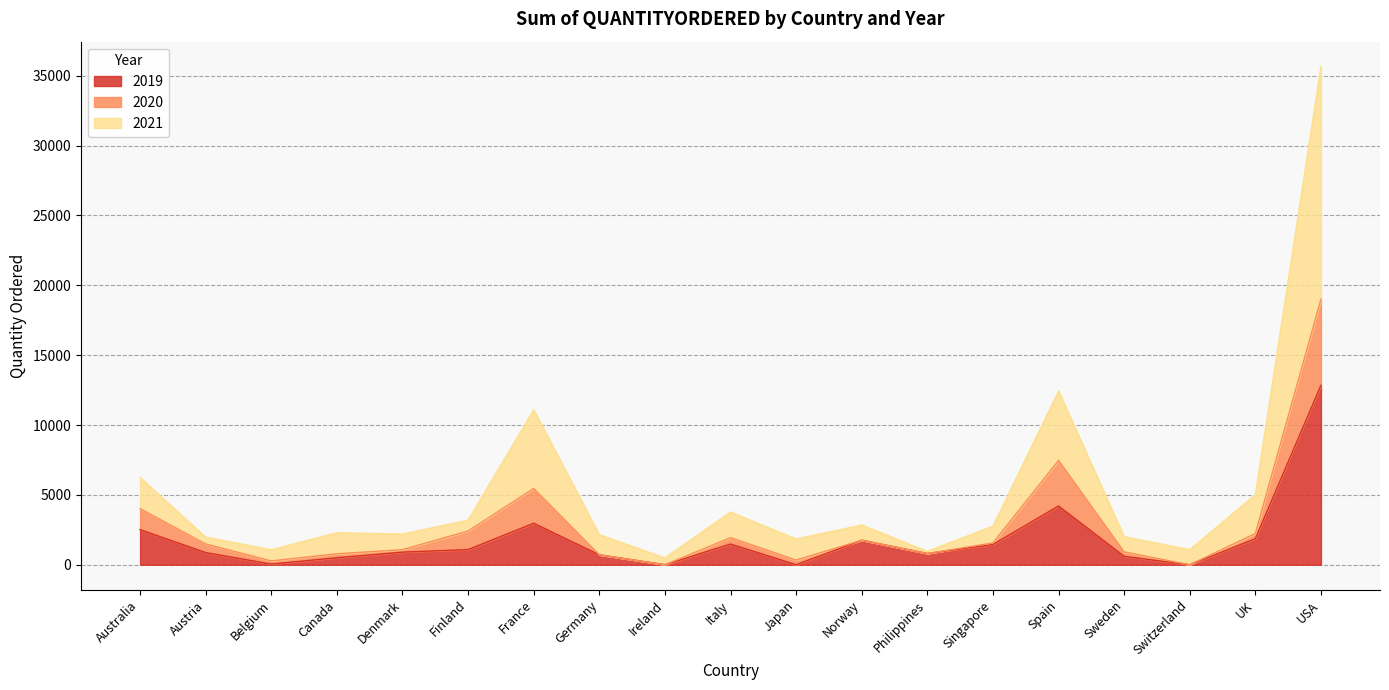

What position from the right is Singapore?

6